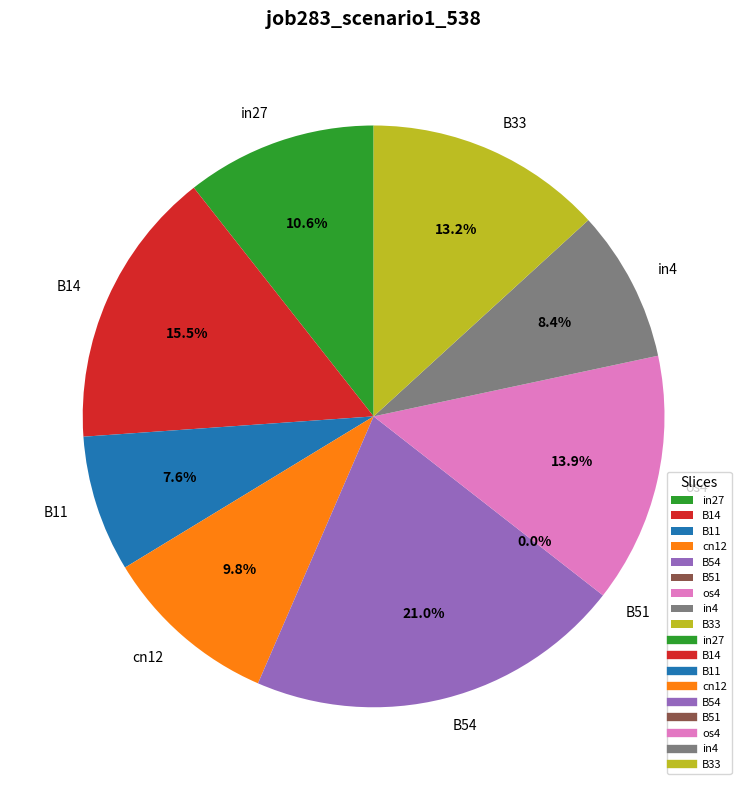

What percentage is the B11 slice, to the nearest percent?

8%